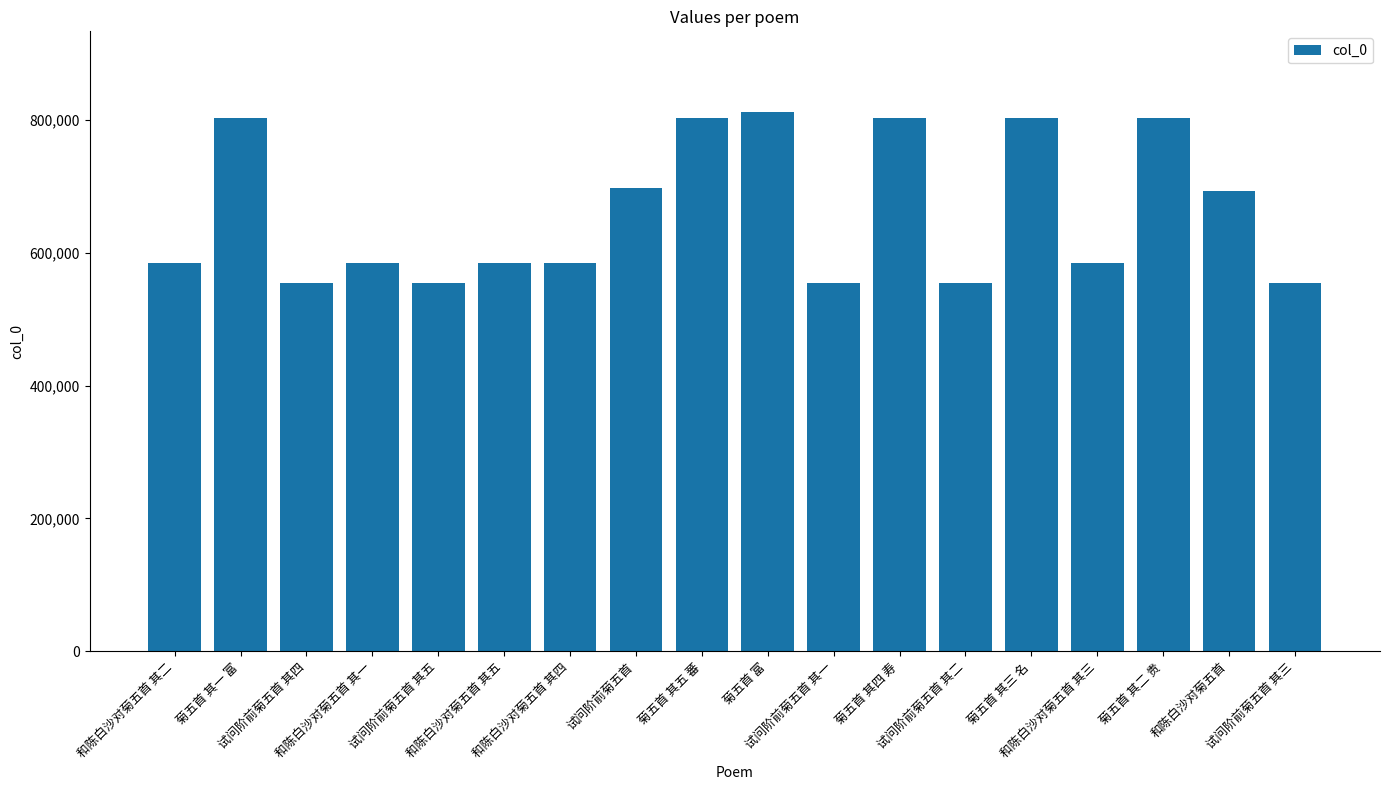

What is the sum of all values?

11914724